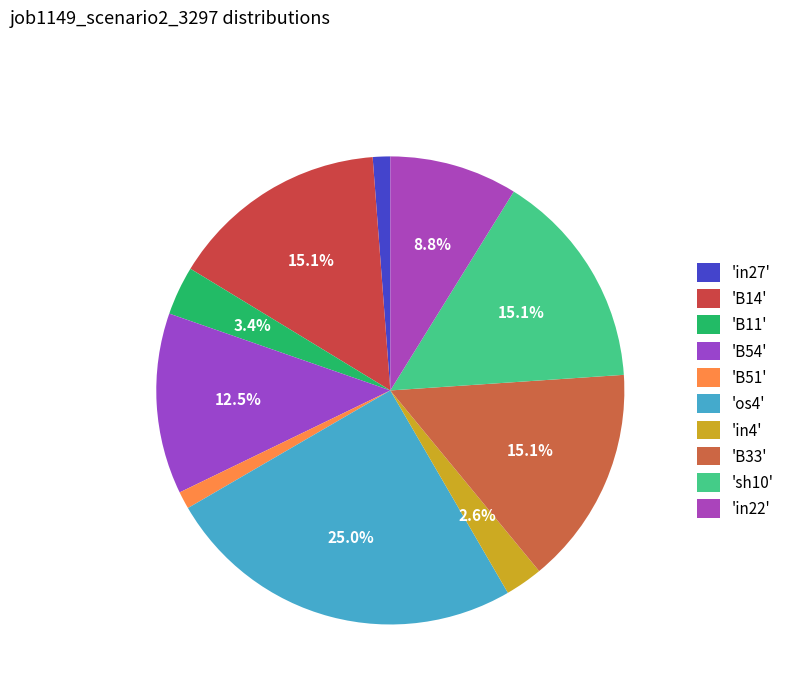

How many slices are in this pie chart?

10